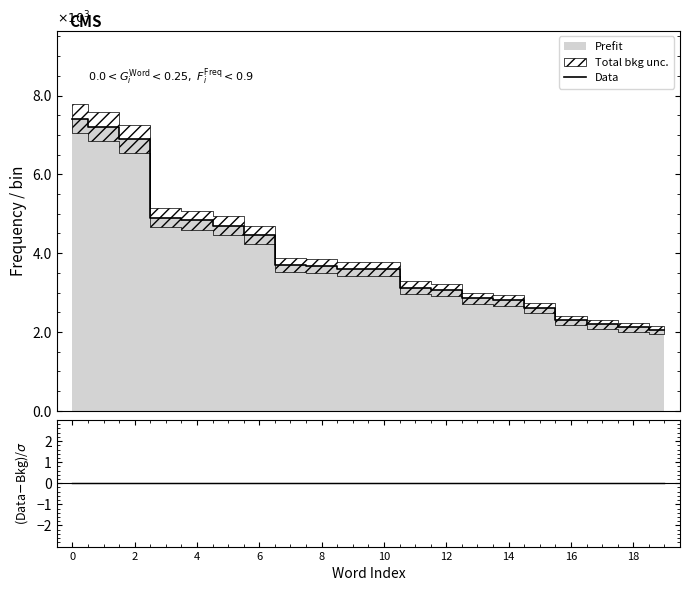

The value of Data at 14 is 2805. True or false?

True